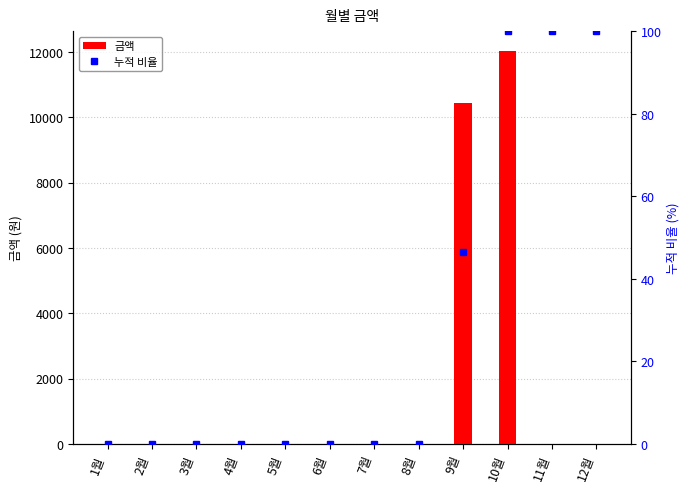

At which category does the chart reach its minimum across all series?

1월